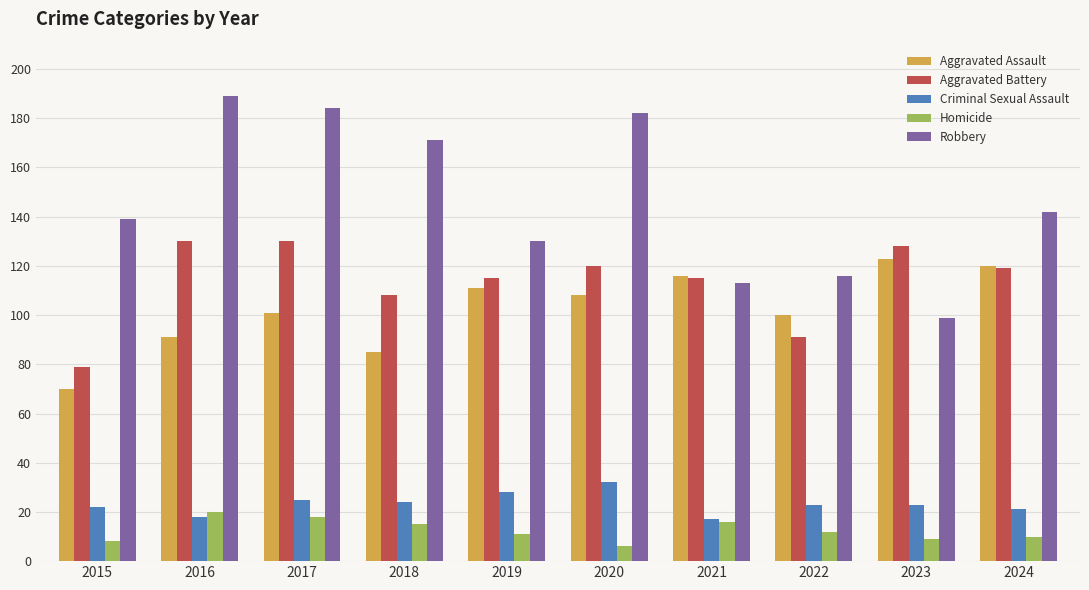

How many bars are there in total?

50